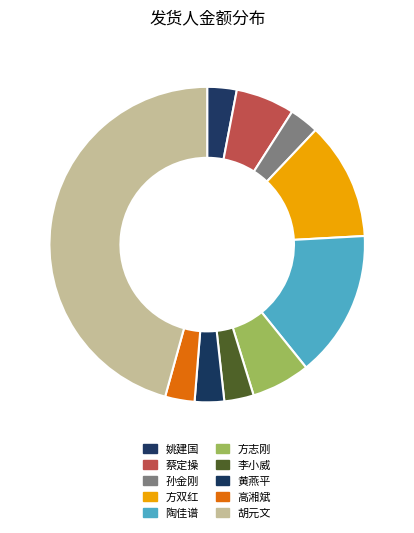

What is the ratio of the value at 李小威 to the value at 姚建国?

1.0